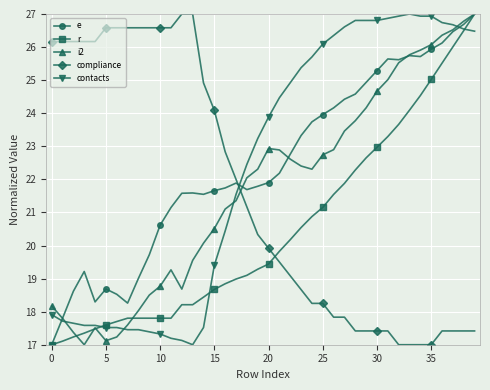

What is the value of the compliance point at the 35th from the left?

17.0